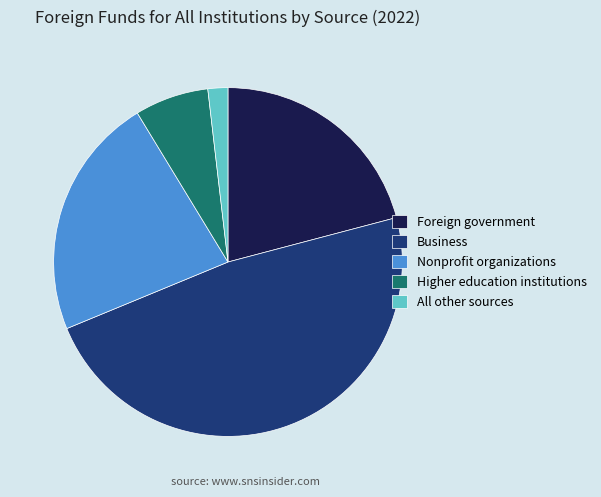

The Higher education institutions slice represents 1% of the pie. True or false?

False